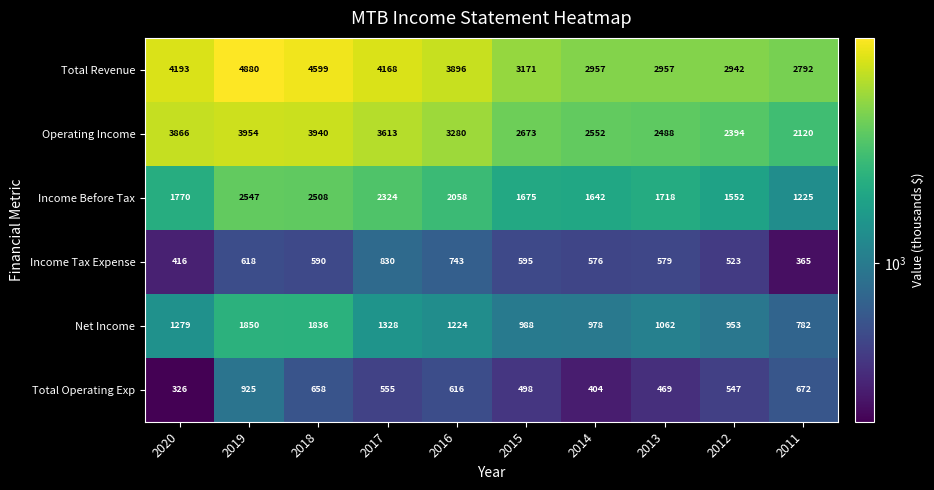

Rank the categories by Income Tax Expense value from lowest to highest.

2011, 2020, 2012, 2014, 2013, 2018, 2015, 2019, 2016, 2017